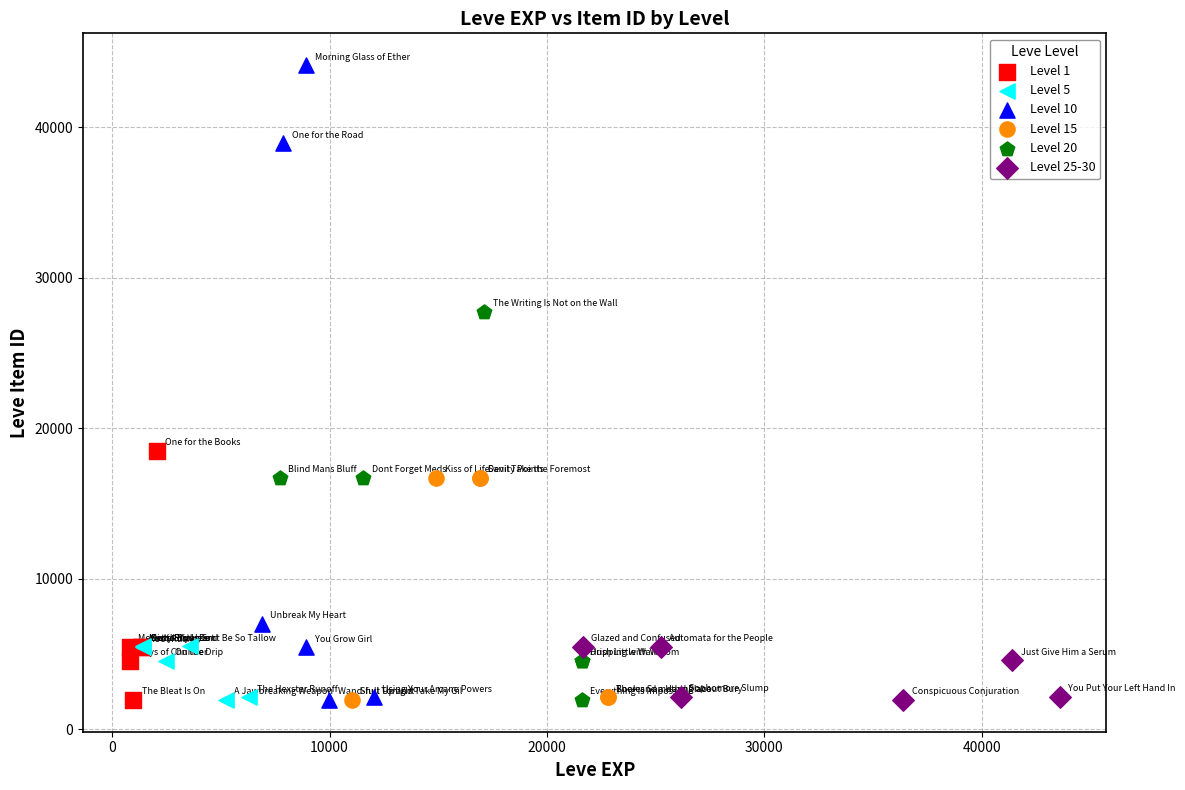

What are all the series names shown in the legend?

Level 1, Level 5, Level 10, Level 15, Level 20, Level 25-30